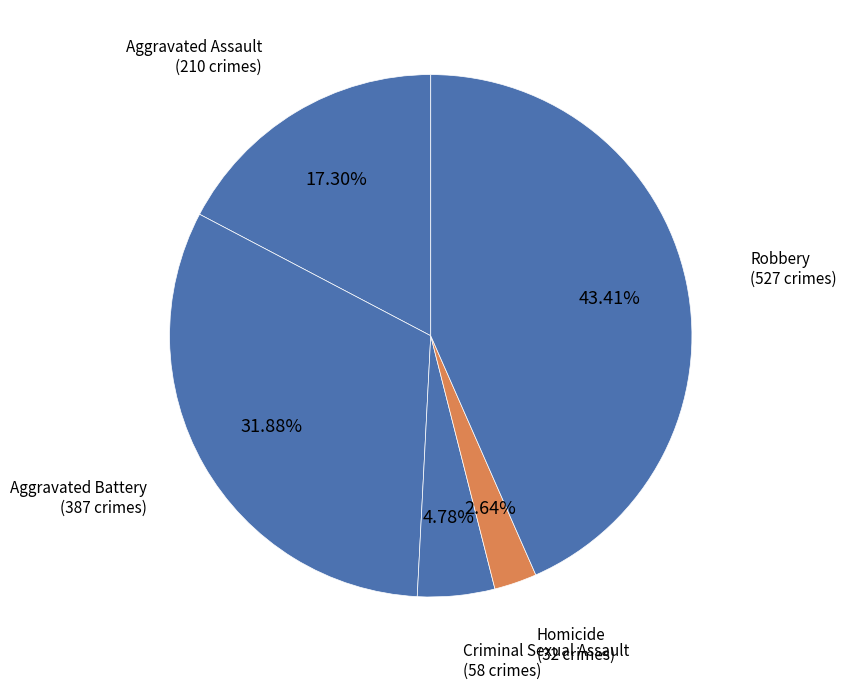

What is the total percentage of Aggravated Assault and Homicide?

19.9%